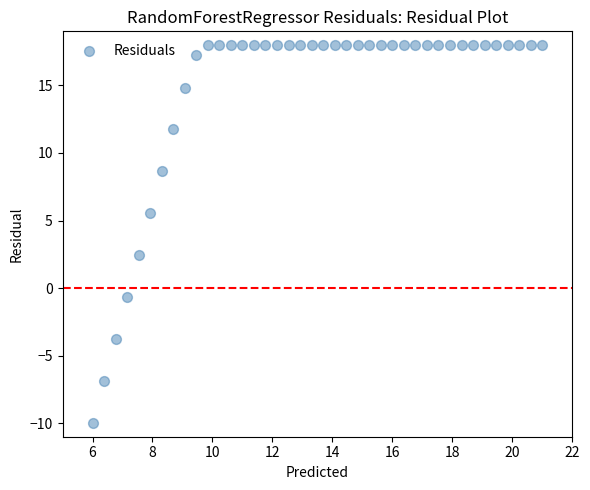

What is the range of X values (max minus min)?

15.0